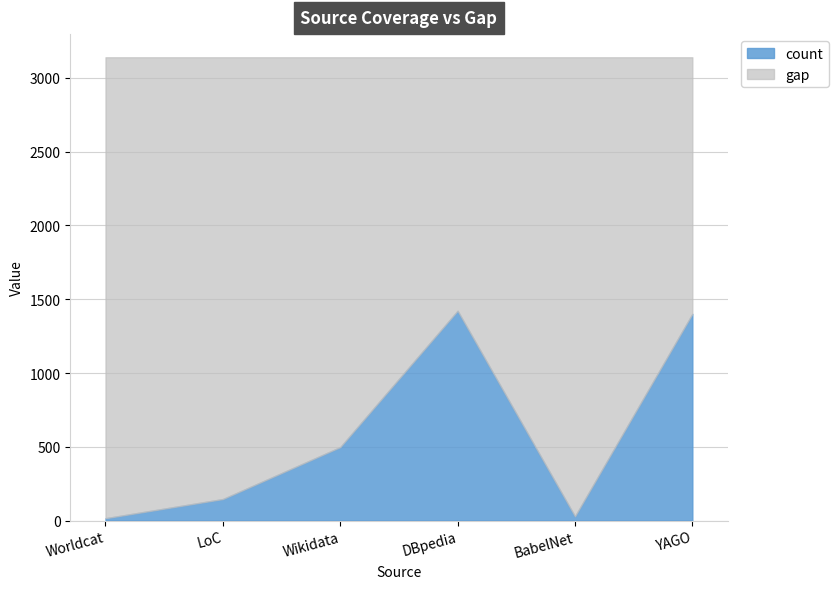

What is the smallest value displayed?

16